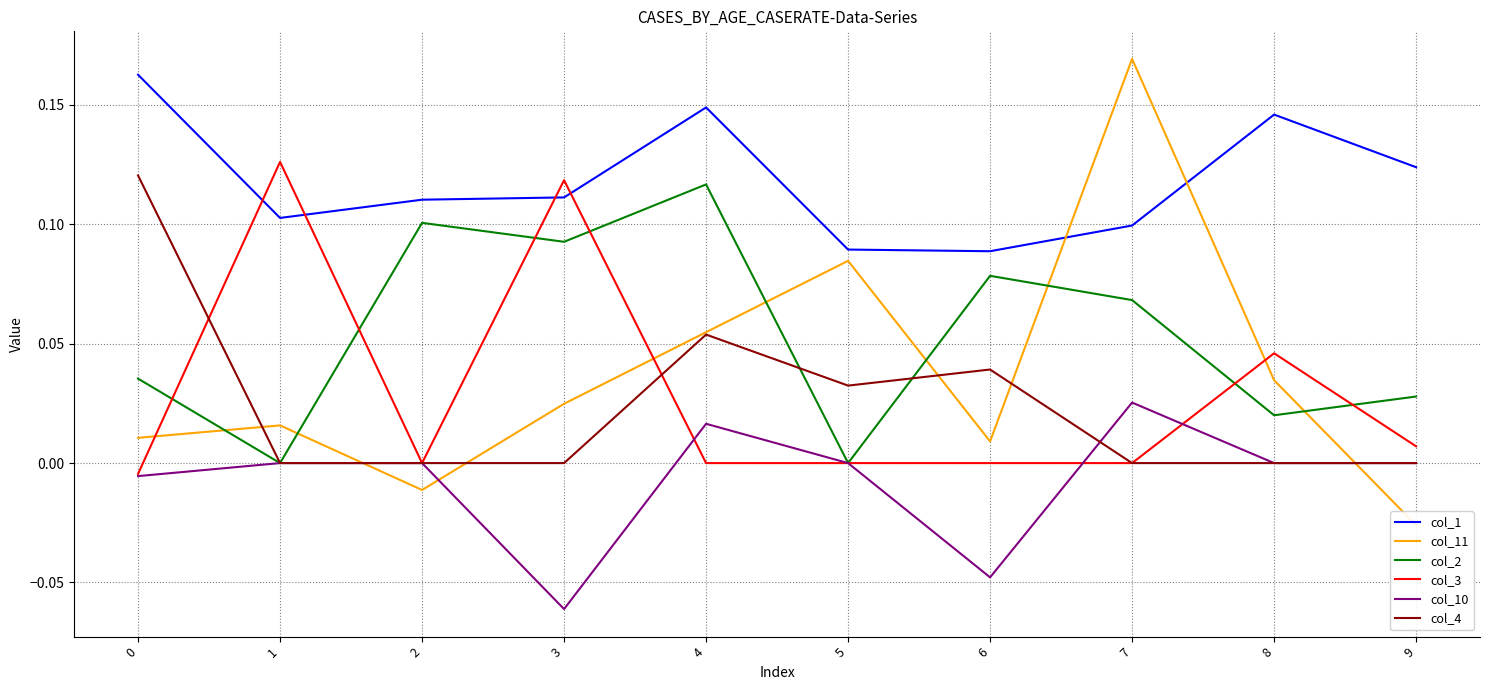

How many lines are shown in the chart?

6